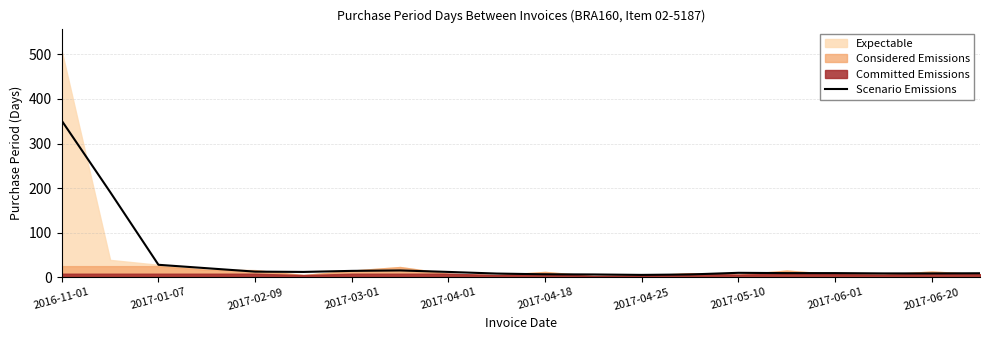

What is the maximum value for Scenario Emissions?

351.0